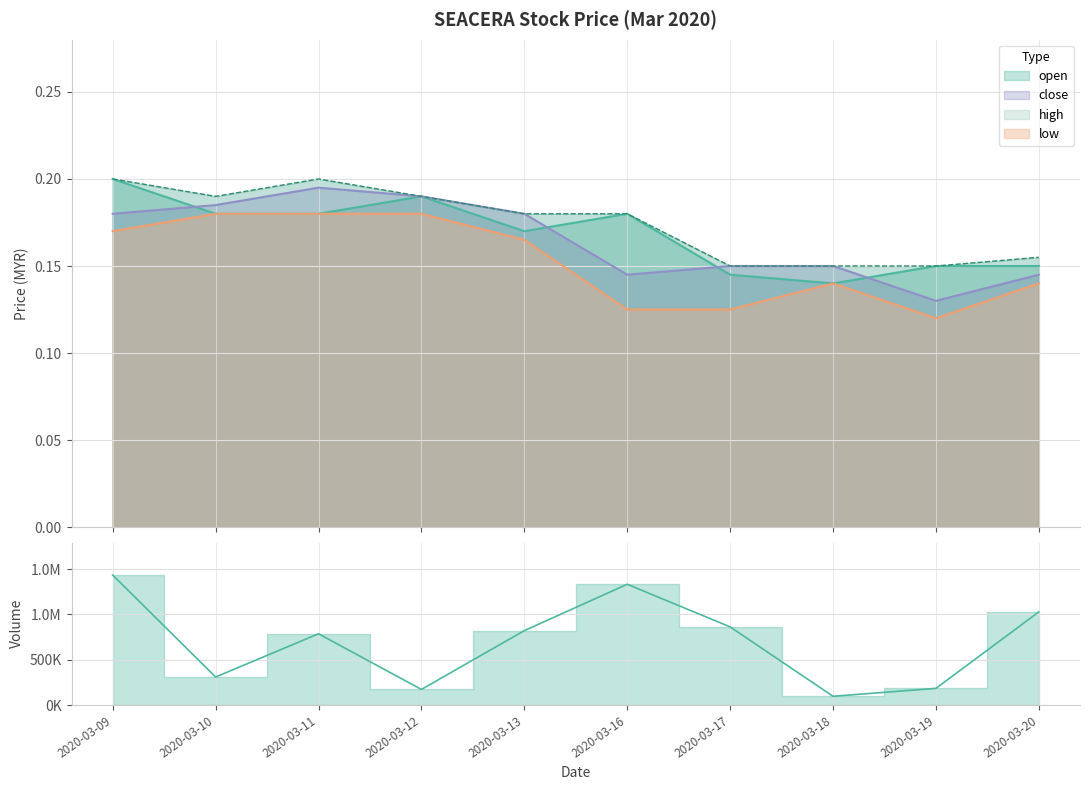

At how many categories does at least one series exceed 0?

10